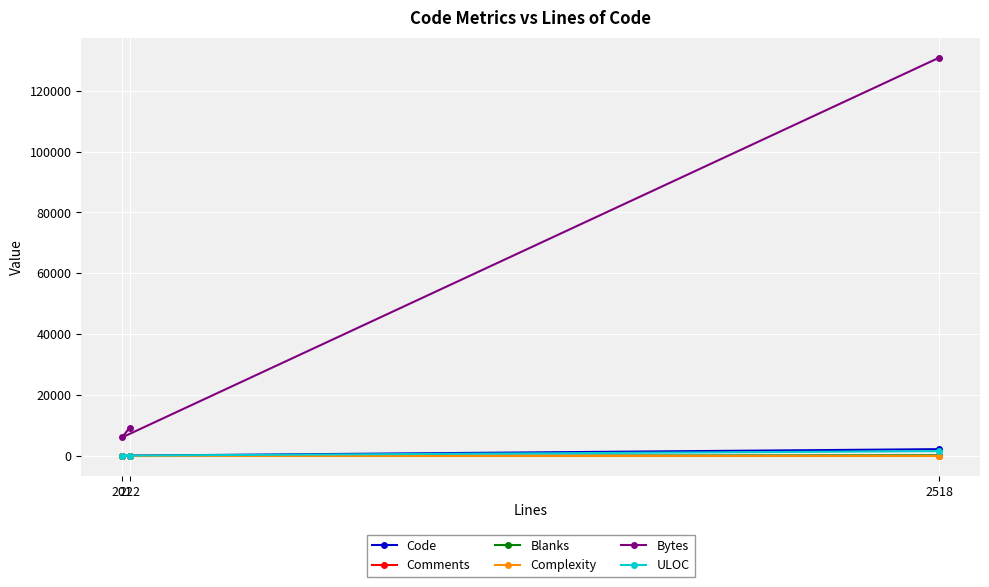

What is the total value across all series at 2518?

134967